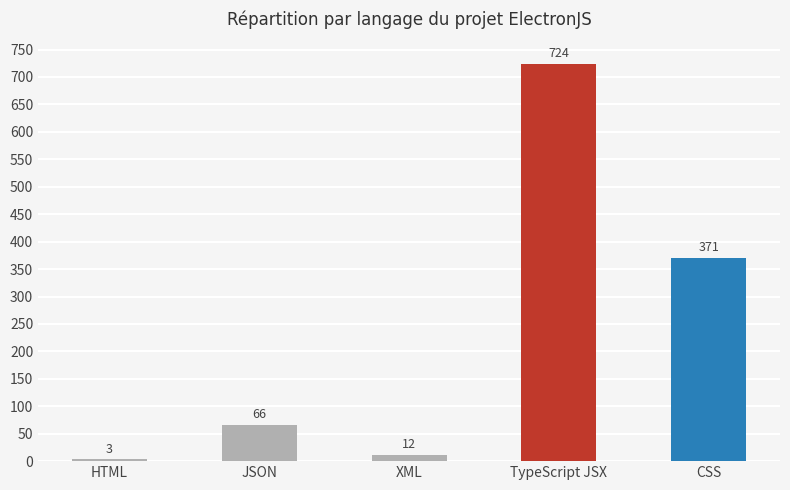

The value at HTML is 3. True or false?

True